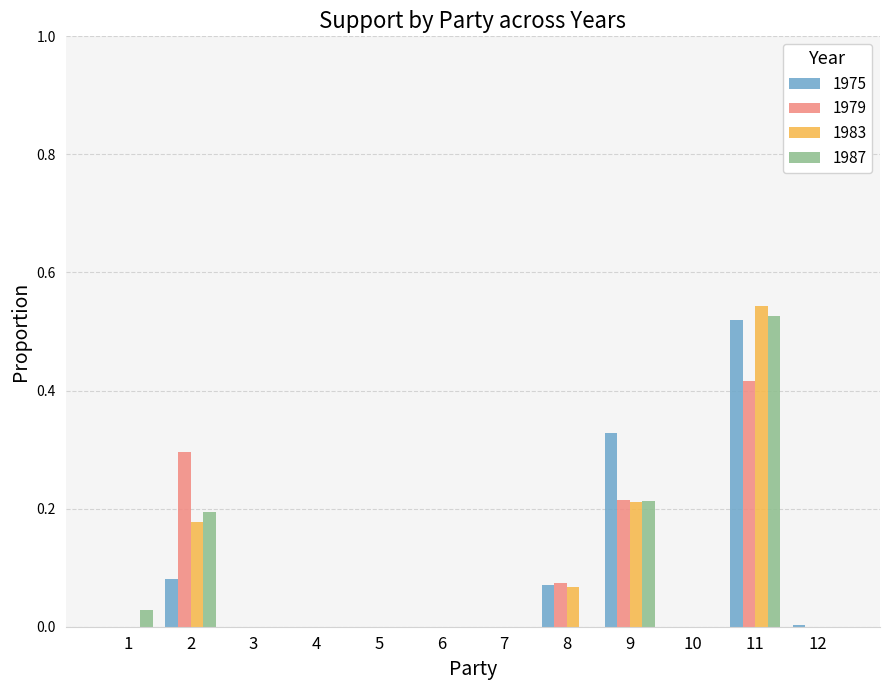

Is it true that 1983 equals 0.4 at 7?

False